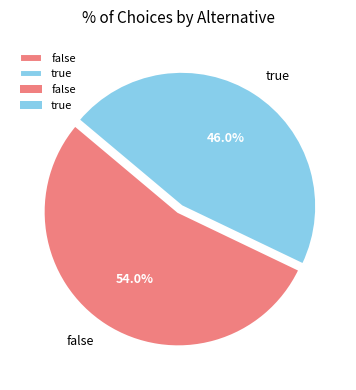

Is there any slice that represents more than half of the pie?

Yes